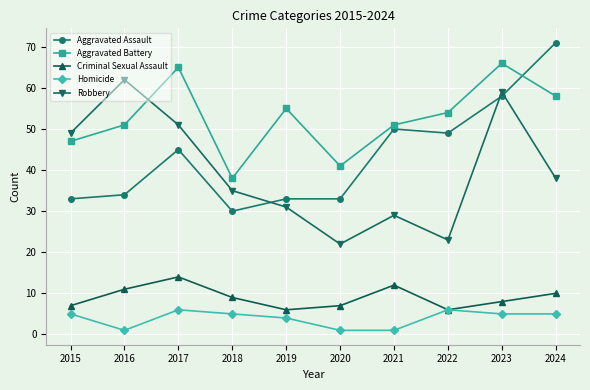

What value does the Criminal Sexual Assault series have at 2023?

8